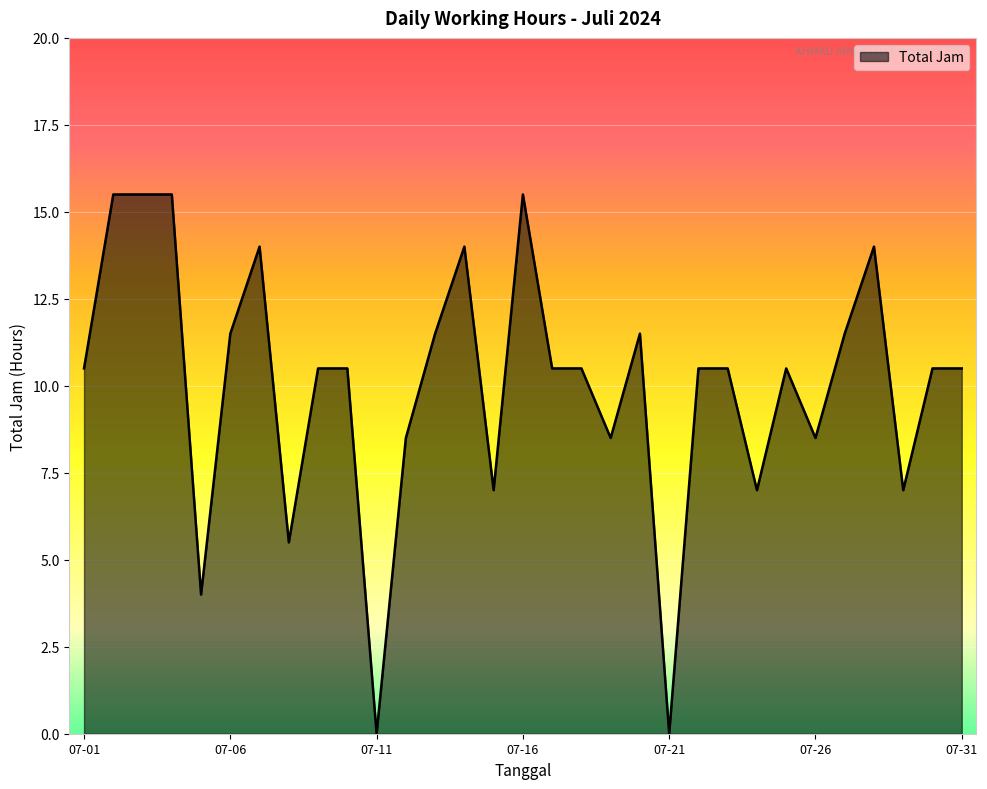

What is the maximum value shown in the chart?

15.5